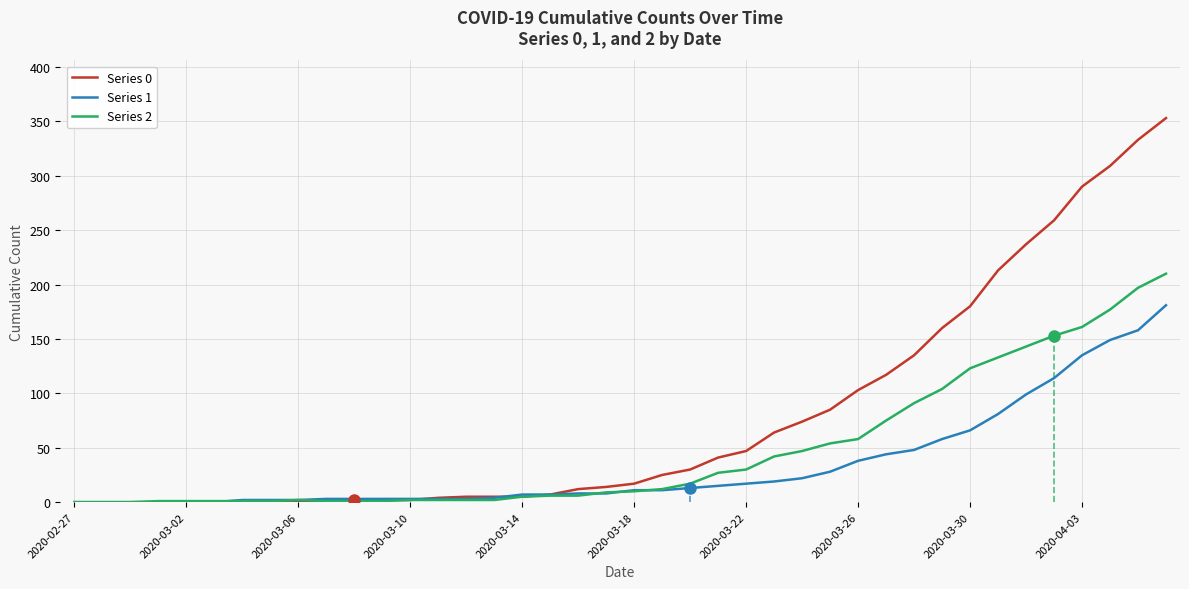

What is the difference between the maximum and minimum values in the Series 2 series?

210